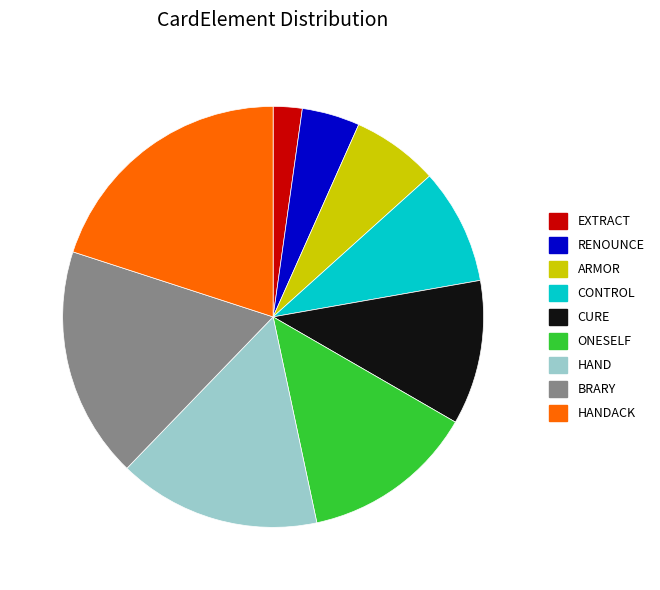

Does any single category account for the majority?

No